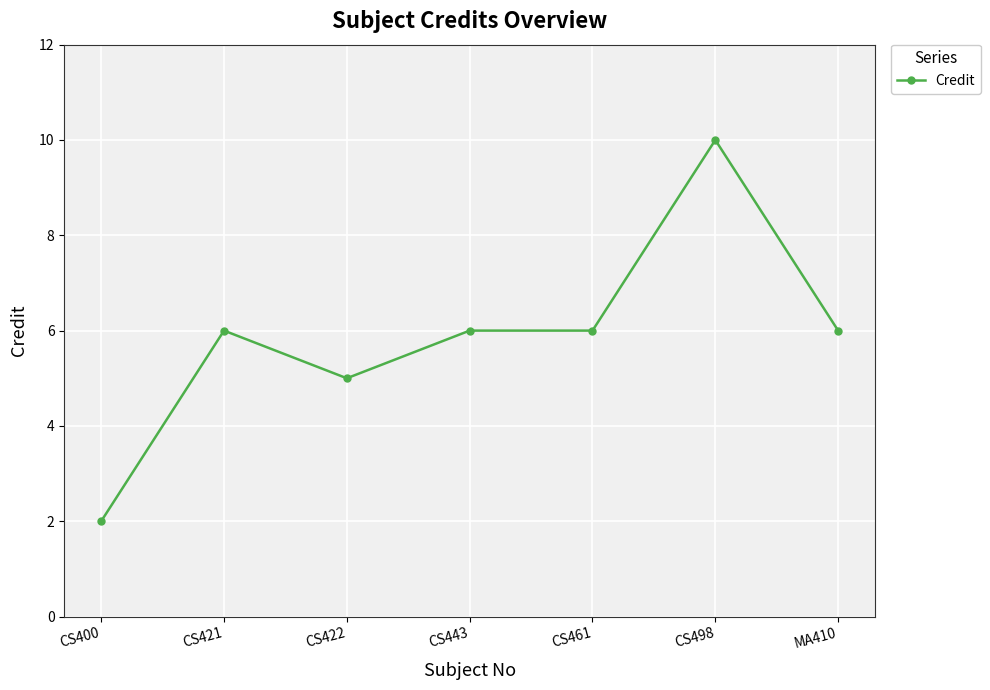

The value at MA410 is 2. True or false?

False